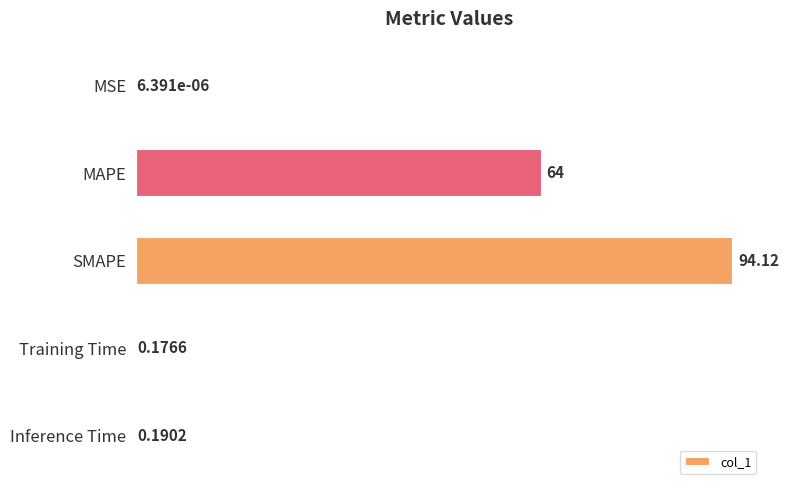

Between MSE and SMAPE, which is larger?

SMAPE